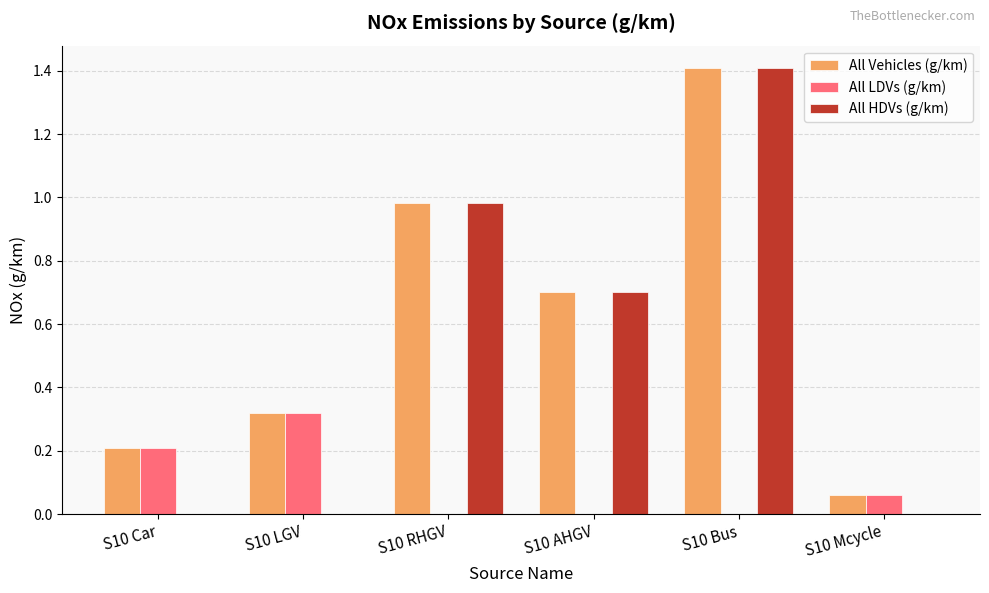

Is it true that All HDVs (g/km) equals -0.9 at S10 Mcycle?

False